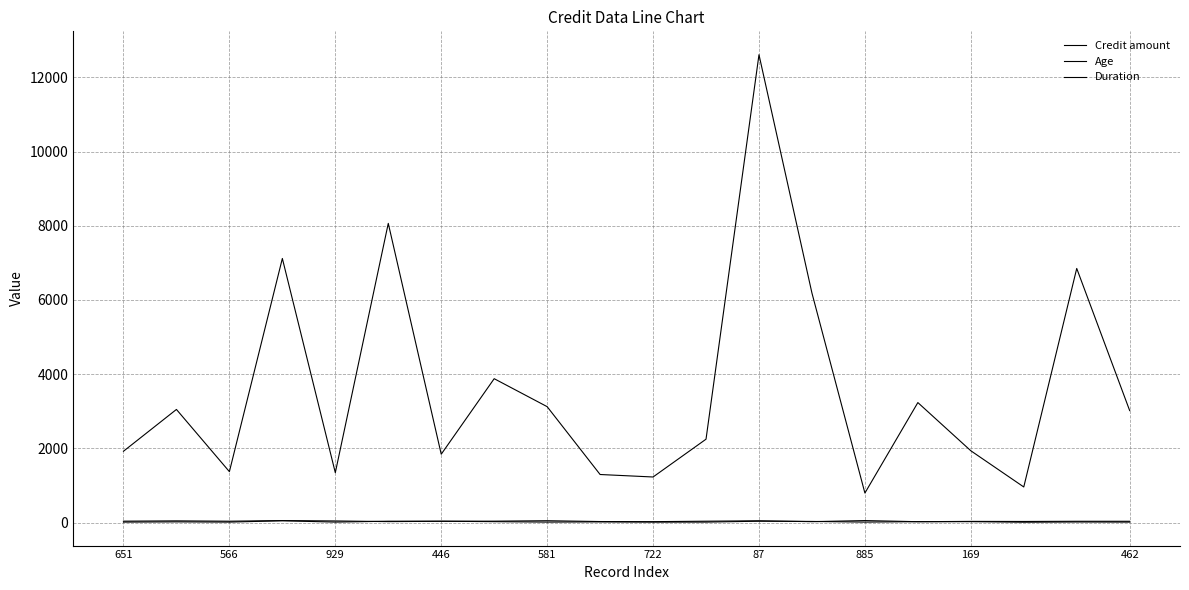

What is the difference between the maximum and minimum values in the Duration series?

39